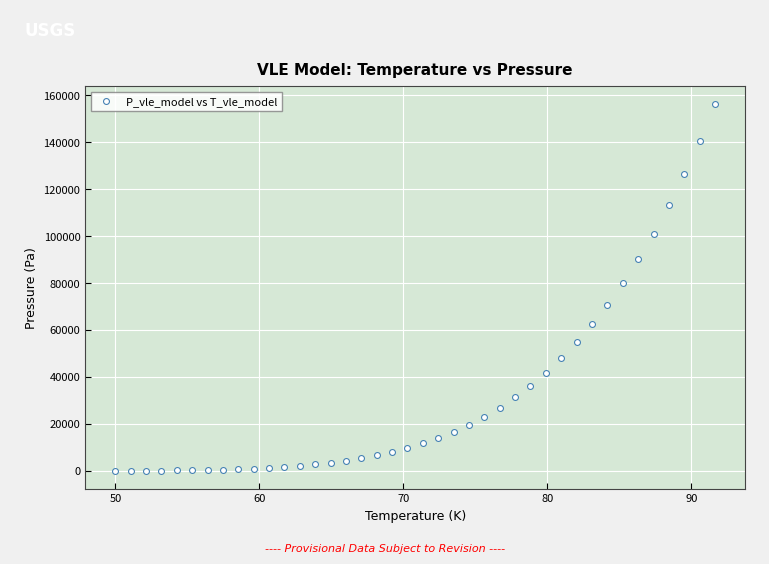

What Y value in the scatter plot is closest to 78049?

79912.4